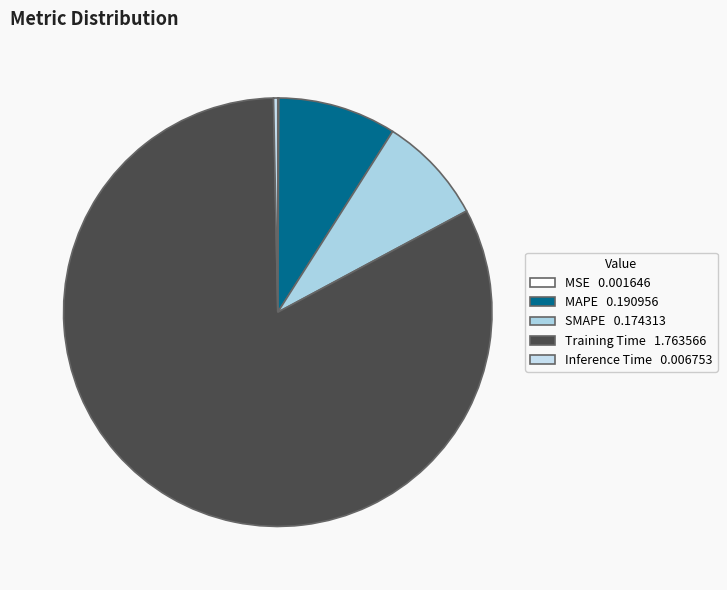

True or false: MAPE accounts for 9% of the total.

True